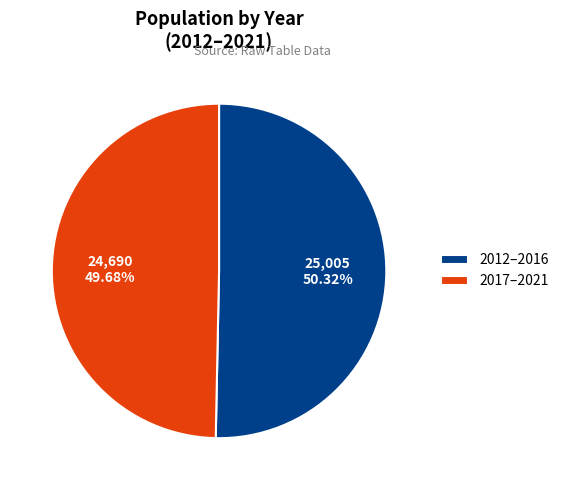

Which slice represents more than half of the pie?

2012–2016